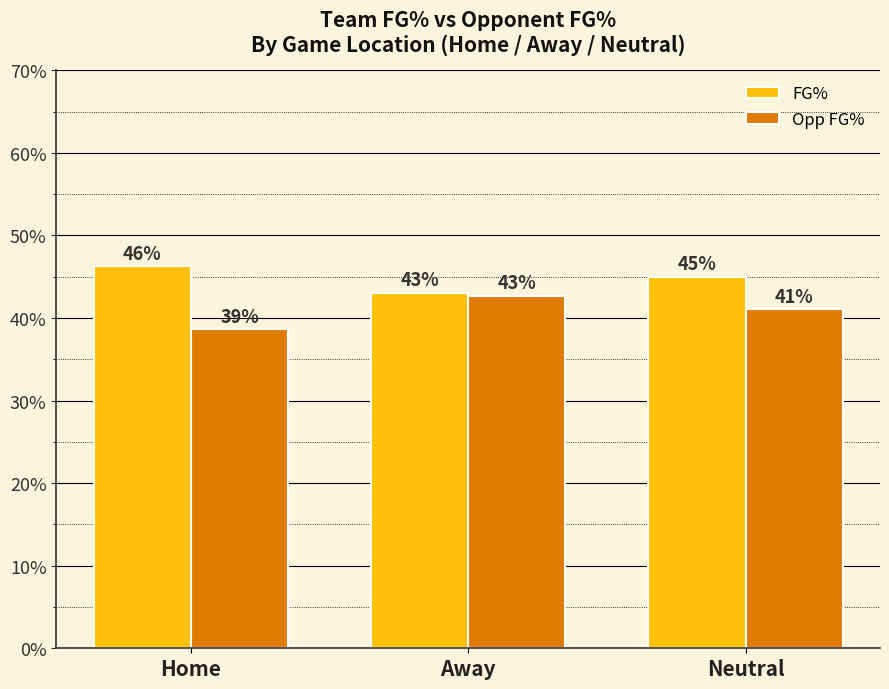

At which category is the sum across all series the highest?

Neutral